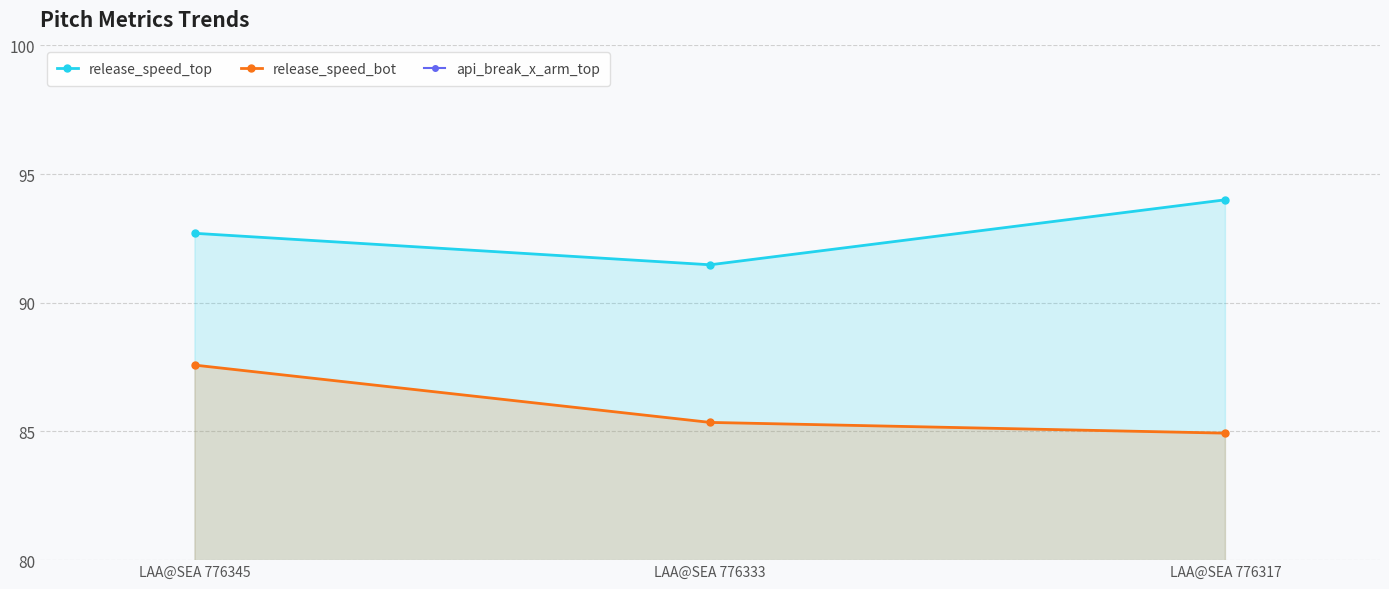

At which category is the sum across all series the highest?

LAA@SEA 776345